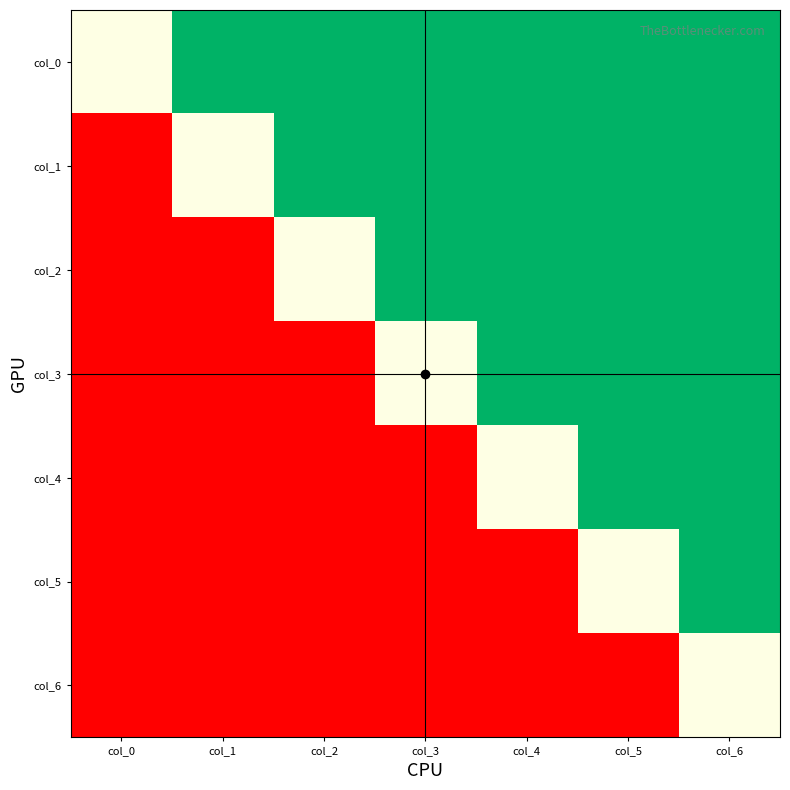

What is the greatest value displayed?

0.2